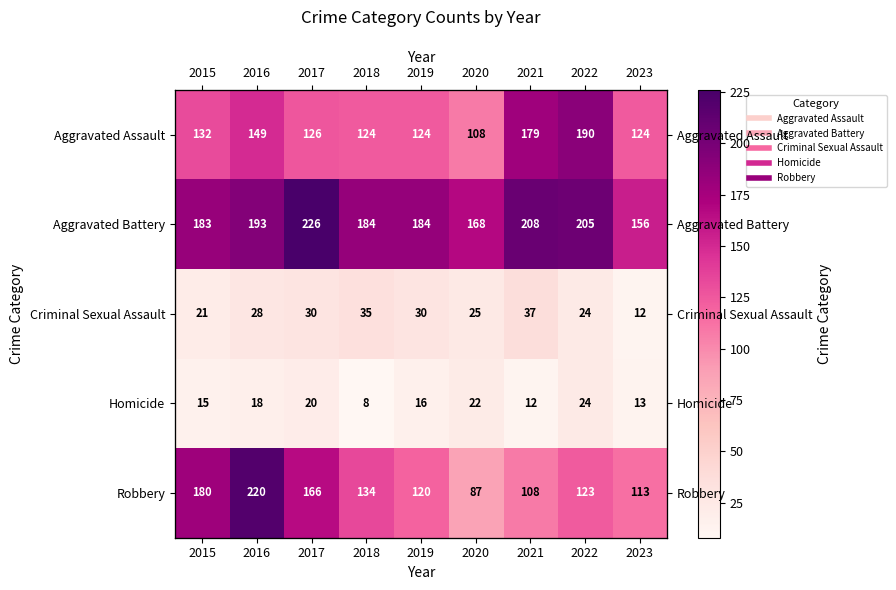

Which series has the largest total across all categories?

Aggravated Battery